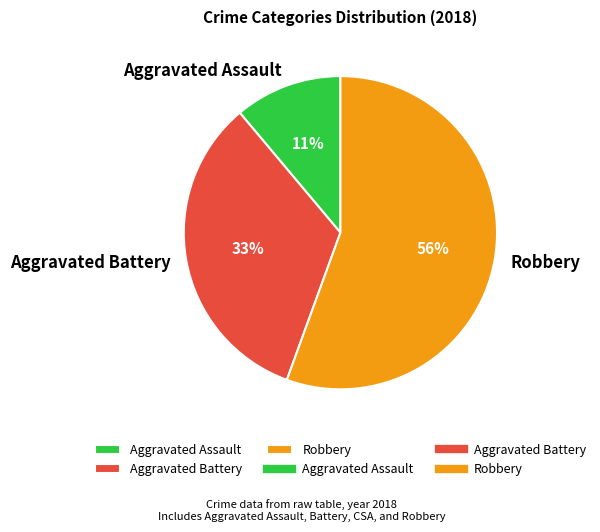

What percentage is the Aggravated Assault slice, to the nearest percent?

11%